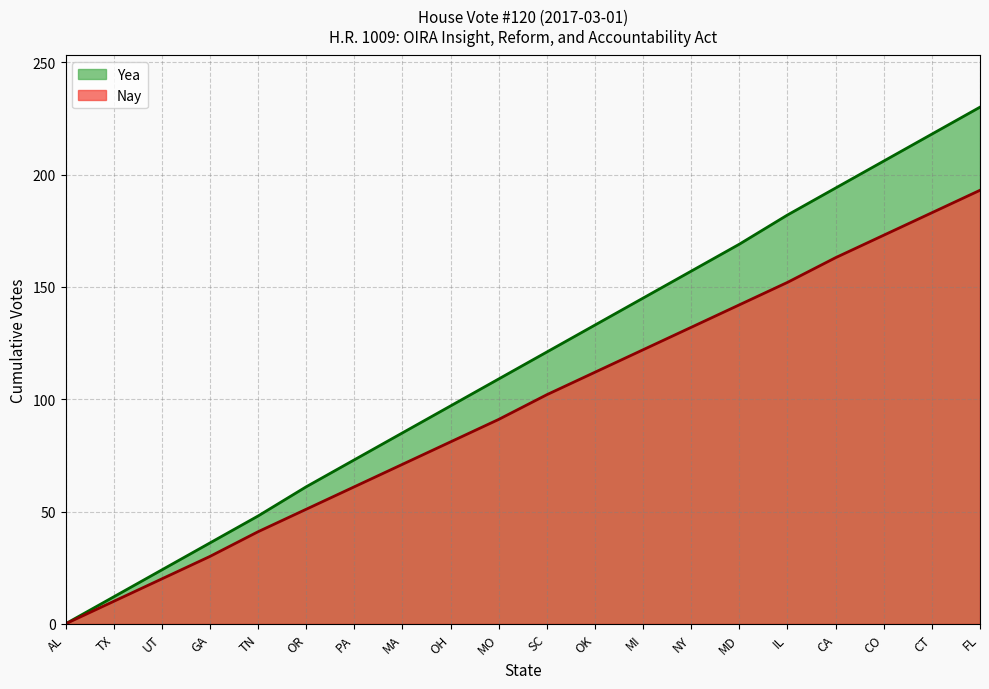

The Yea series shows 399 at FL. True or false?

False